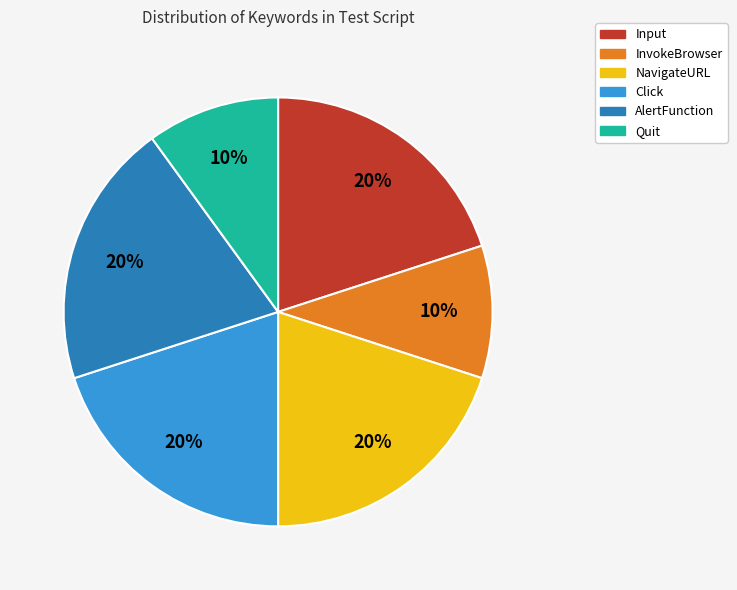

Does any single category account for the majority?

No